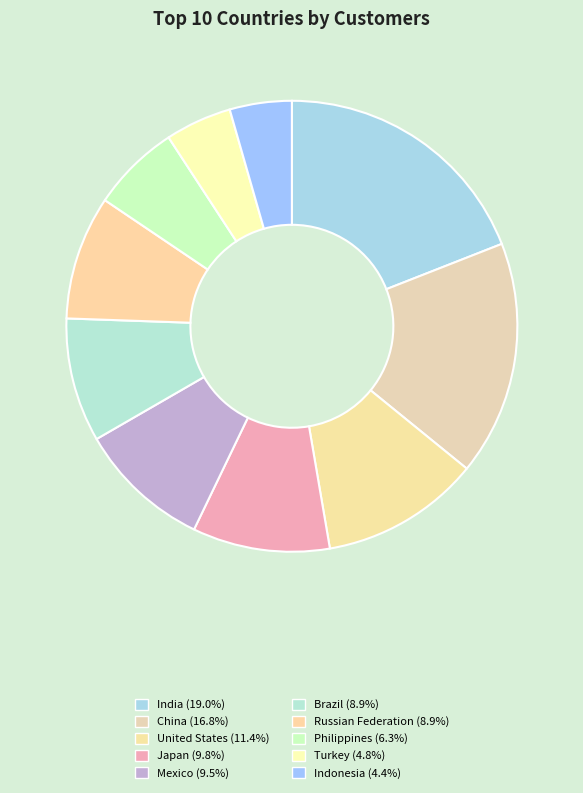

To the nearest percent, what is the difference between the largest and smallest slice percentages?

15%